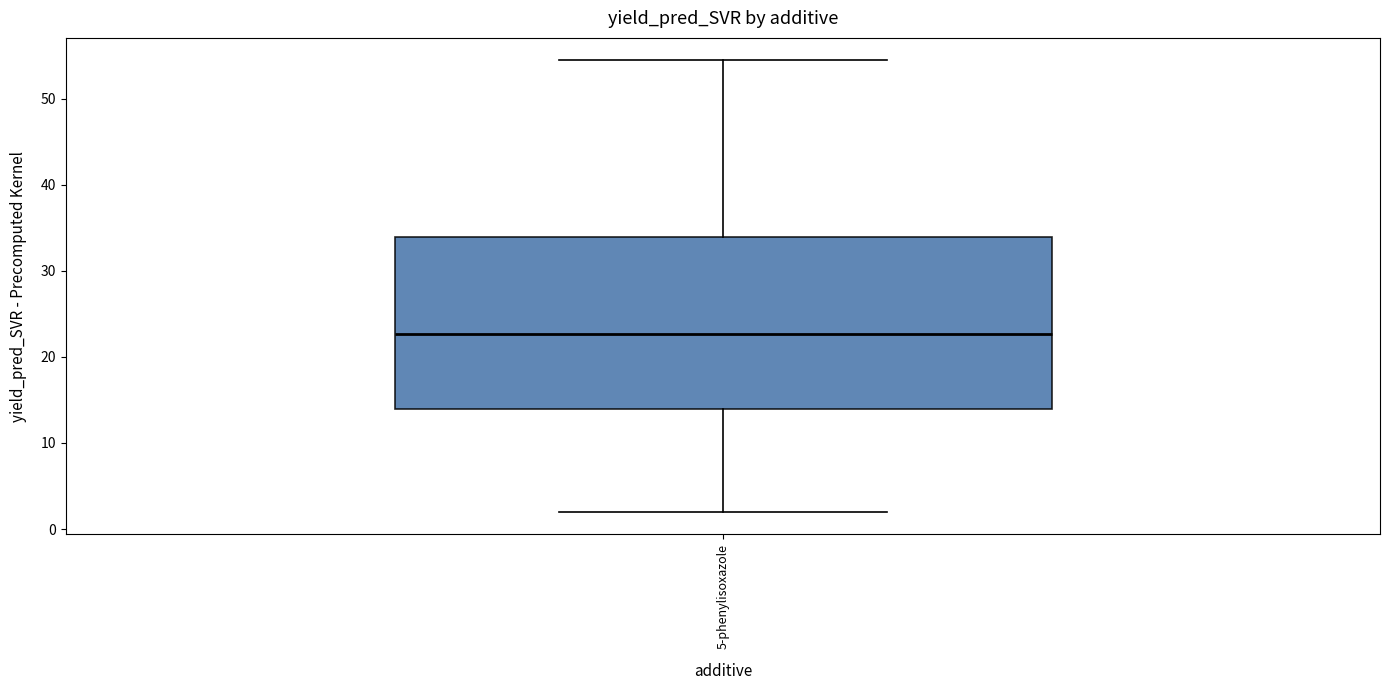

Transcribe this box plot: give where the median line is, the range the box spans, and where the two whiskers end, as read against the y-axis. The values are not printed on the chart, so give them approximately, as read against the axis.

median 23, box 14 to 34, whiskers 2 to 54